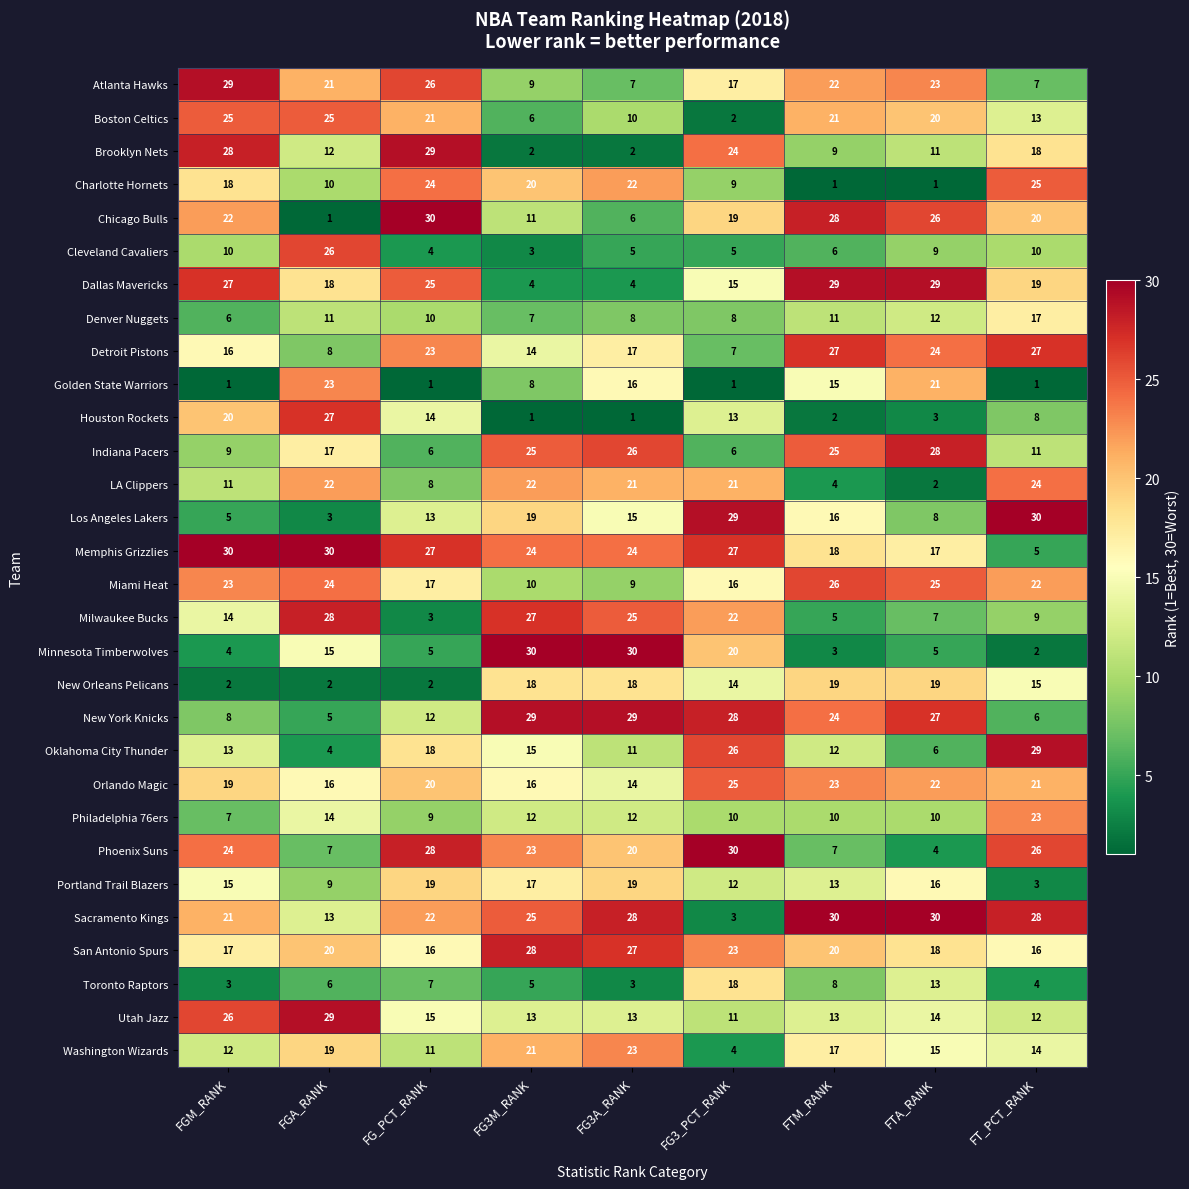

How many distinct data groups are displayed?

30